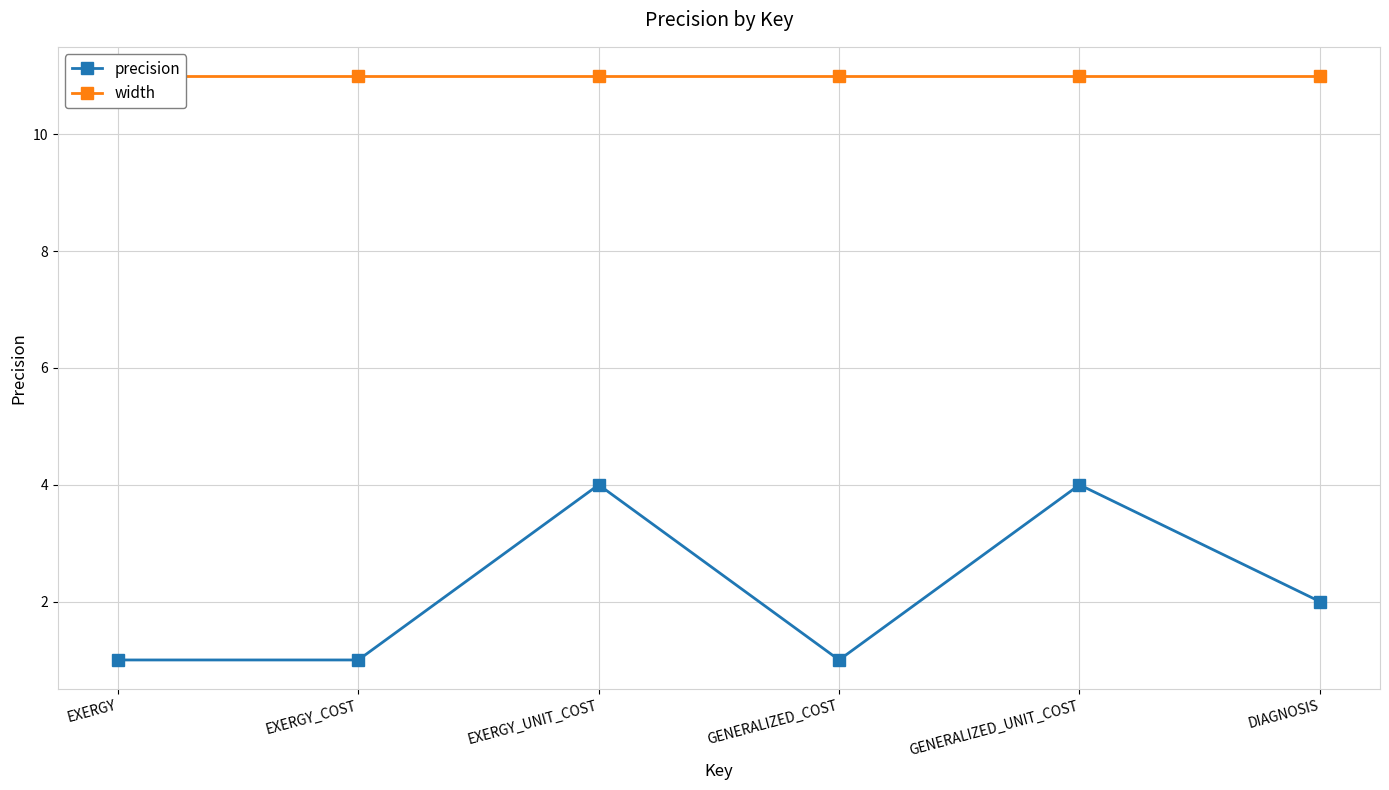

Reading right to left, extract all data points from this chart.

precision: 2	4	1	4	1	1
width: 11	11	11	11	11	11